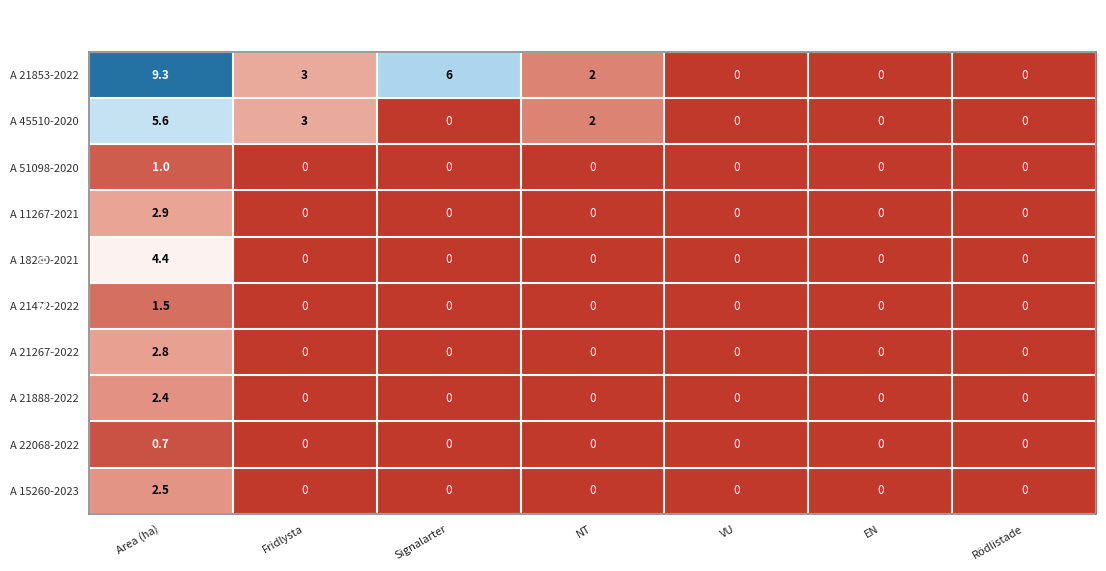

At how many categories does at least one series exceed 1?

4